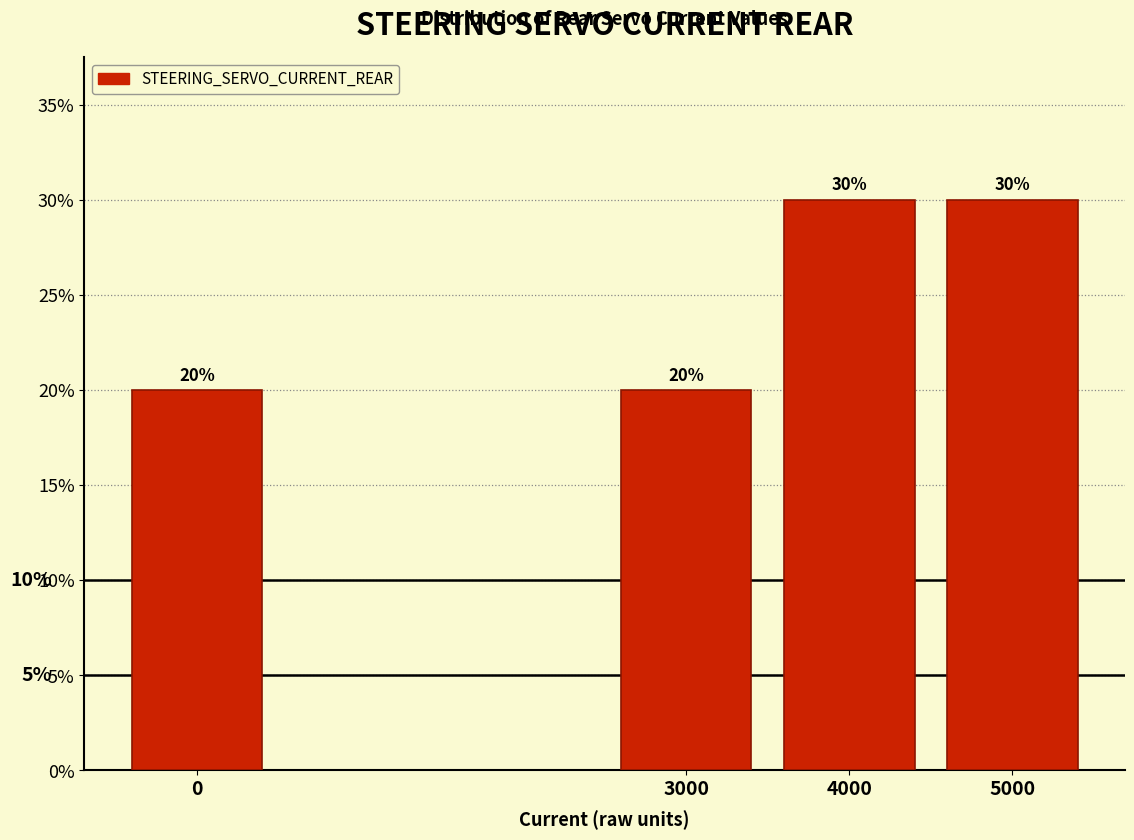

Reading left to right, list all the values displayed in this chart.

20	20	30	30